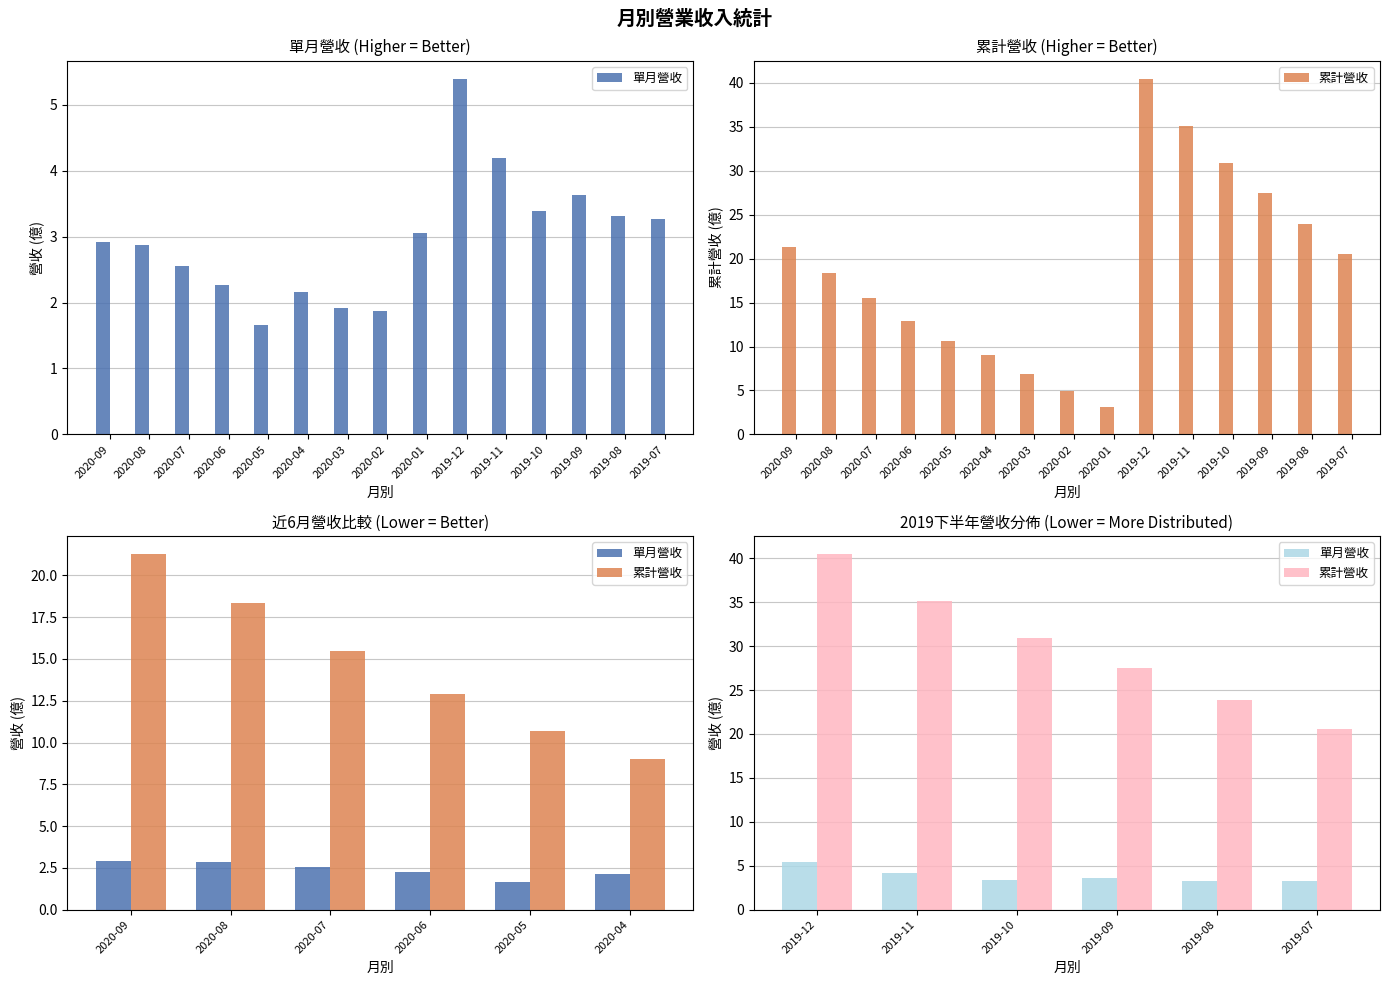

At which category is the sum across all series the highest?

2019-12